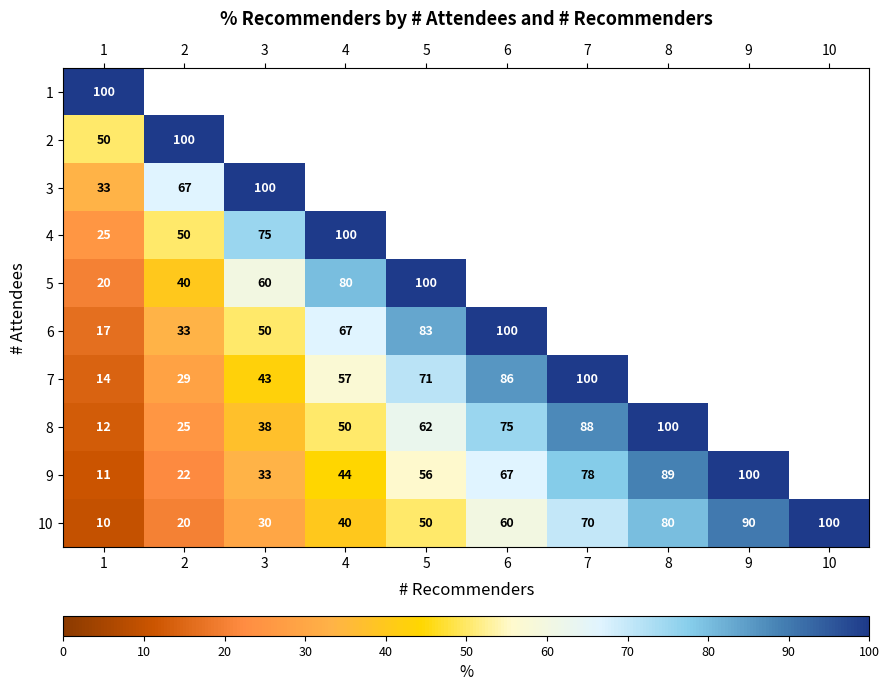

How many 10 values are between 30 and 80?

6